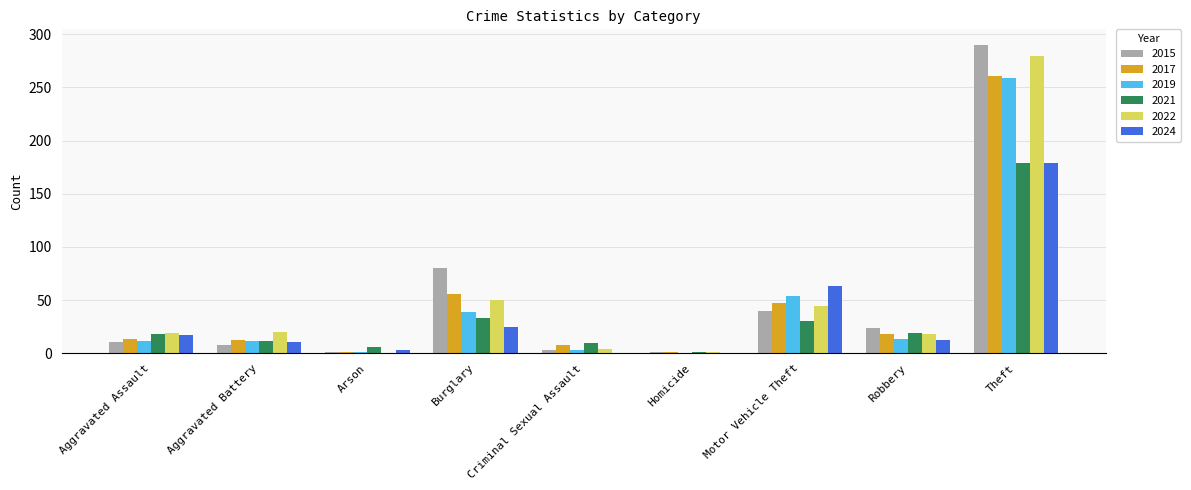

At which category is the sum across all series the highest?

Theft